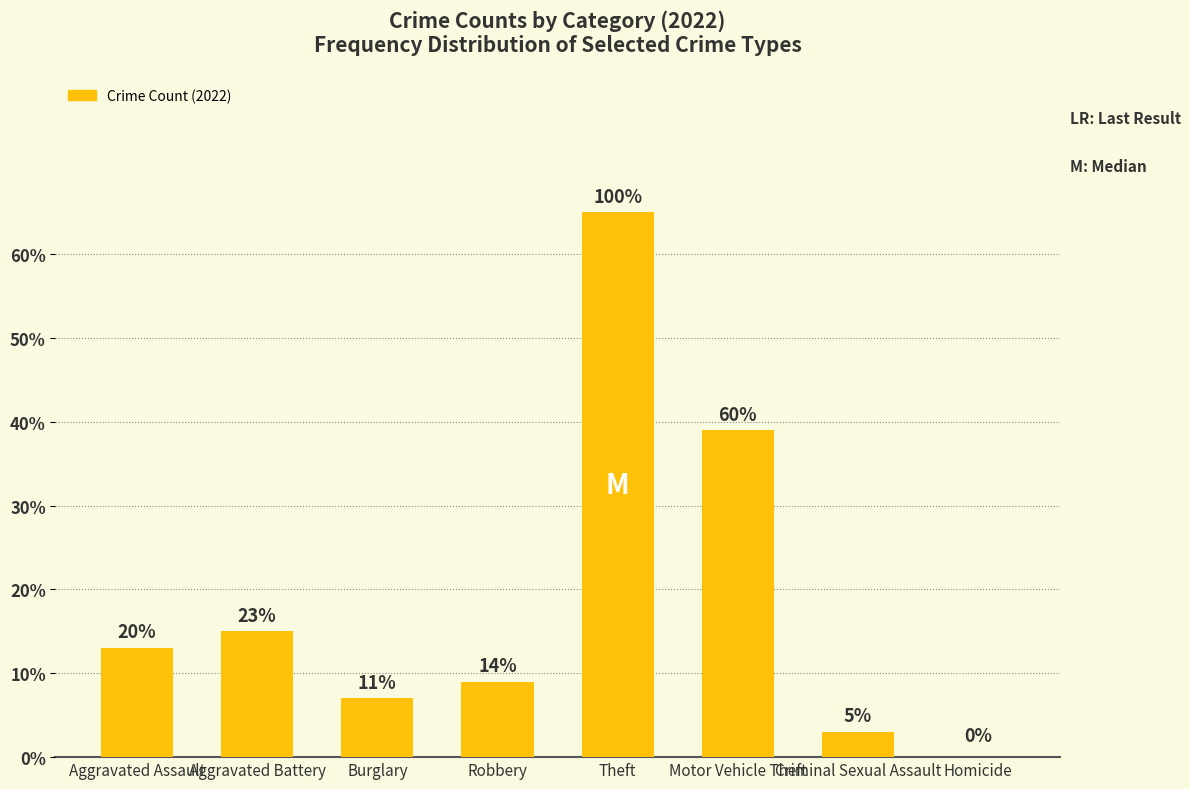

True or false: the data shows 15 at Aggravated Battery.

True